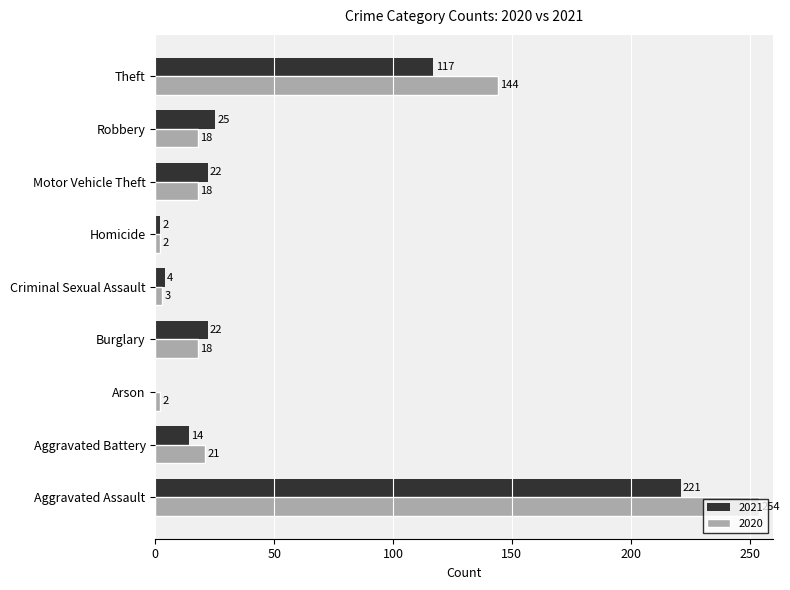

Which series has the largest total across all categories?

2020